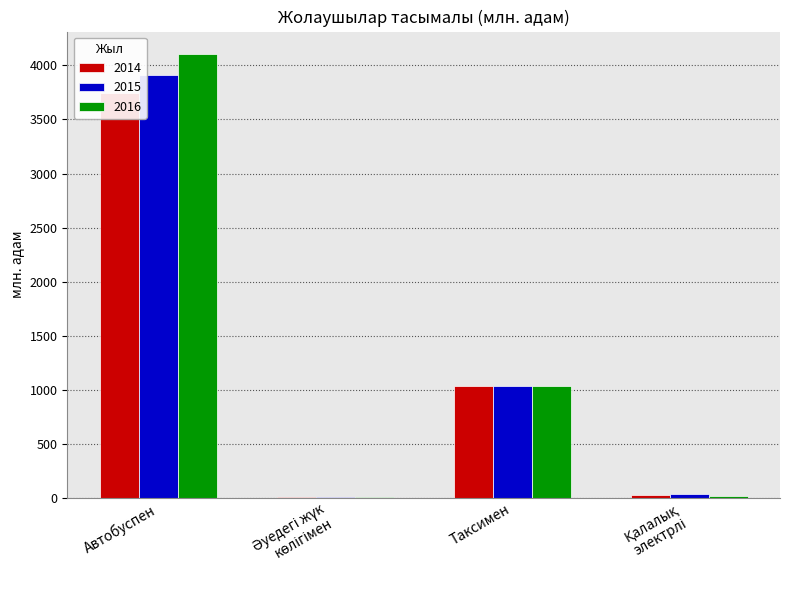

Reading left to right, what are all the values shown in this chart?

2014: 3745.2	3.8	1033.5	26.1
2015: 3915.5	4.3	1035.2	32.9
2016: 4107.6	4.8	1036.9	18.5